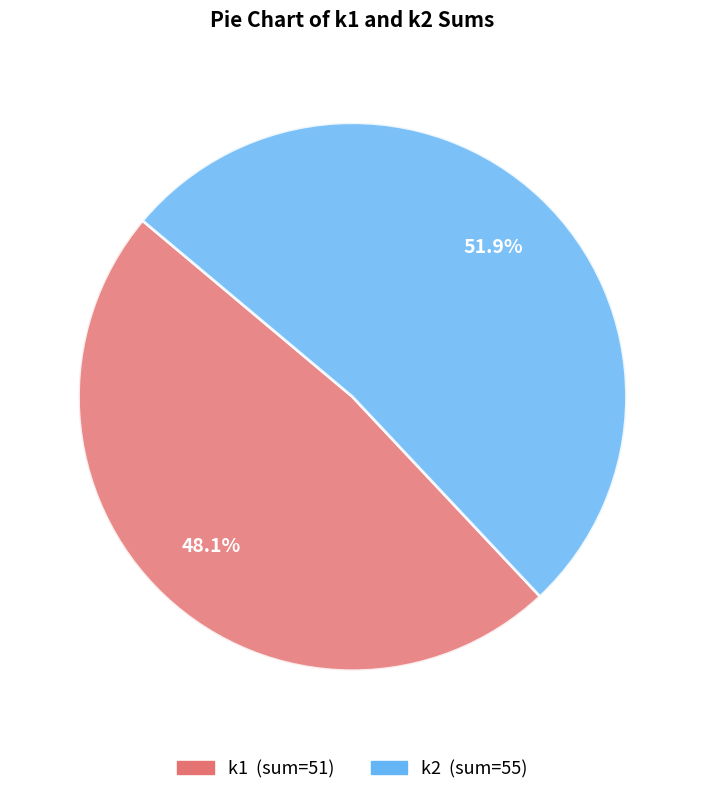

Rank the categories by value from highest to lowest.

k2, k1